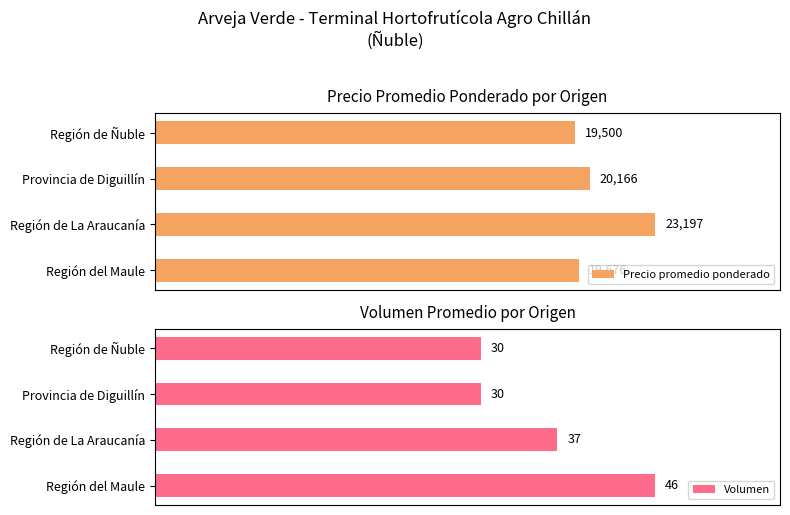

Where is Precio promedio ponderado nearest to the value 21348?

Provincia de Diguillín